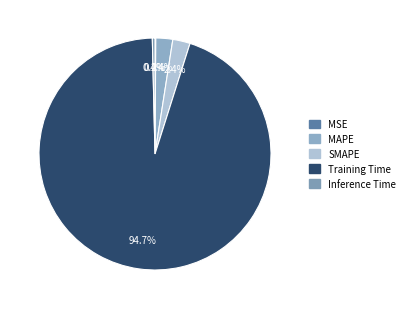

What portion of the pie excludes MAPE?

97.6%